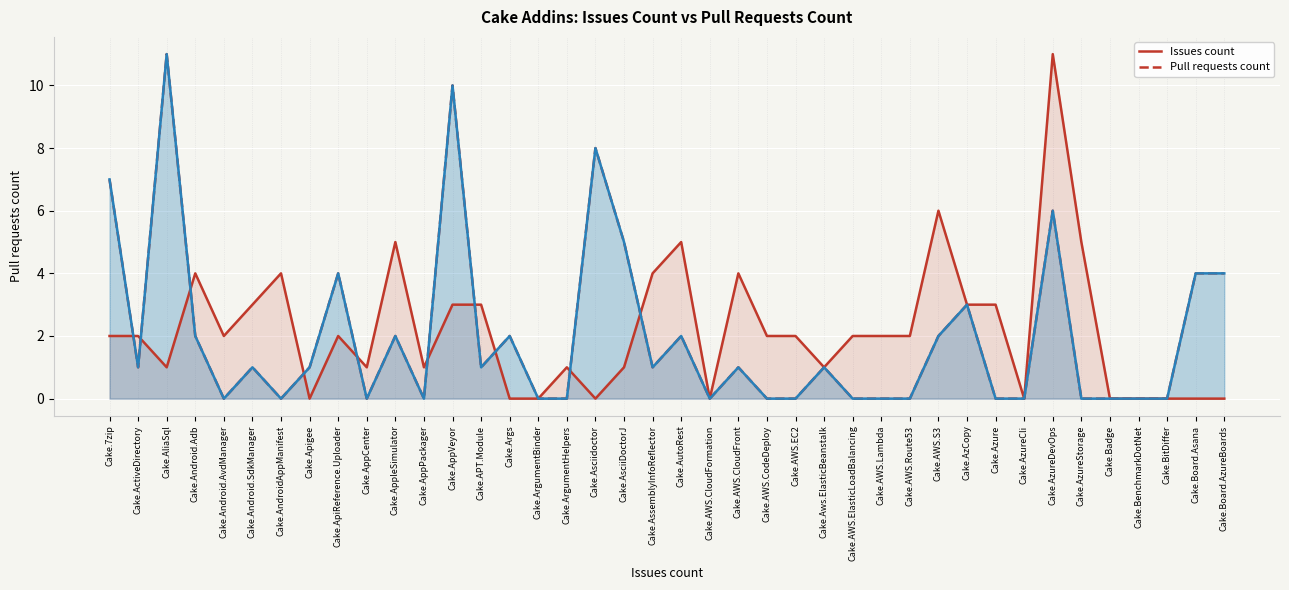

Which series has the largest range (max minus min)?

Issues count